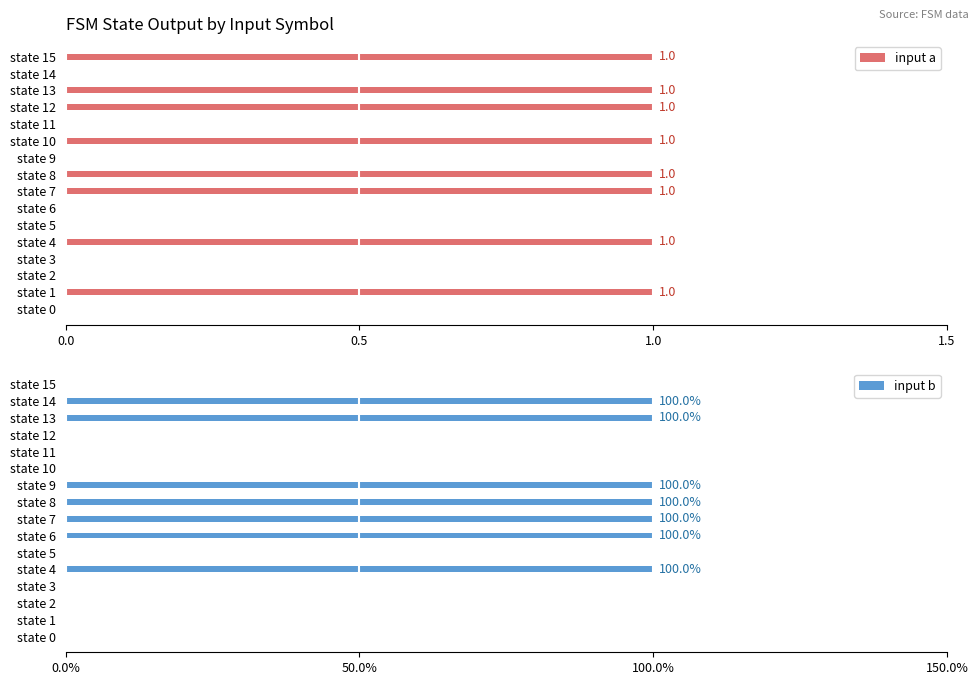

The input a series shows 2 at state 12. True or false?

False